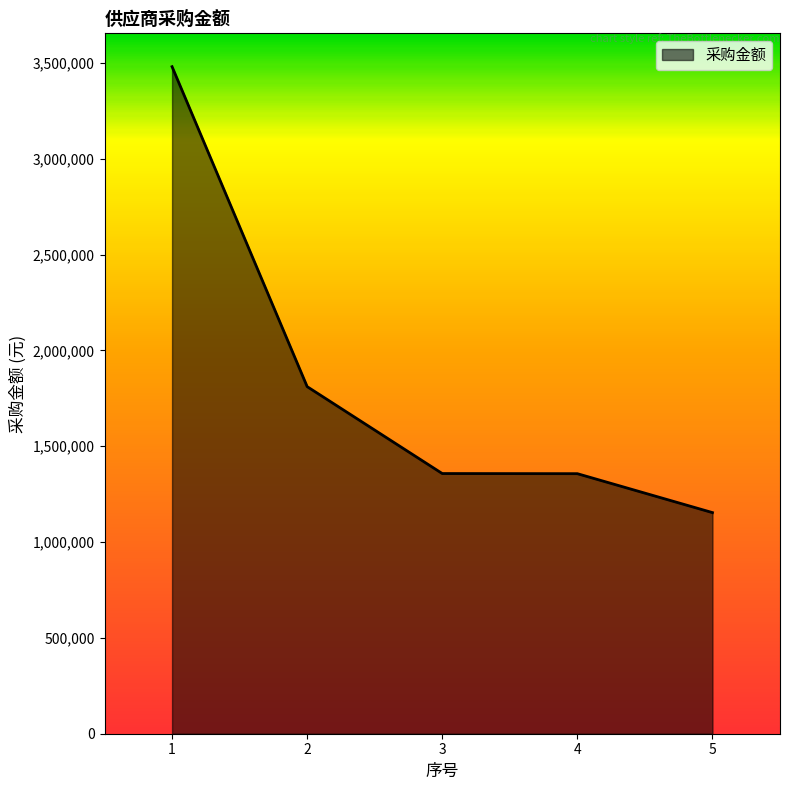

Which has a higher value, 5 or 4?

4